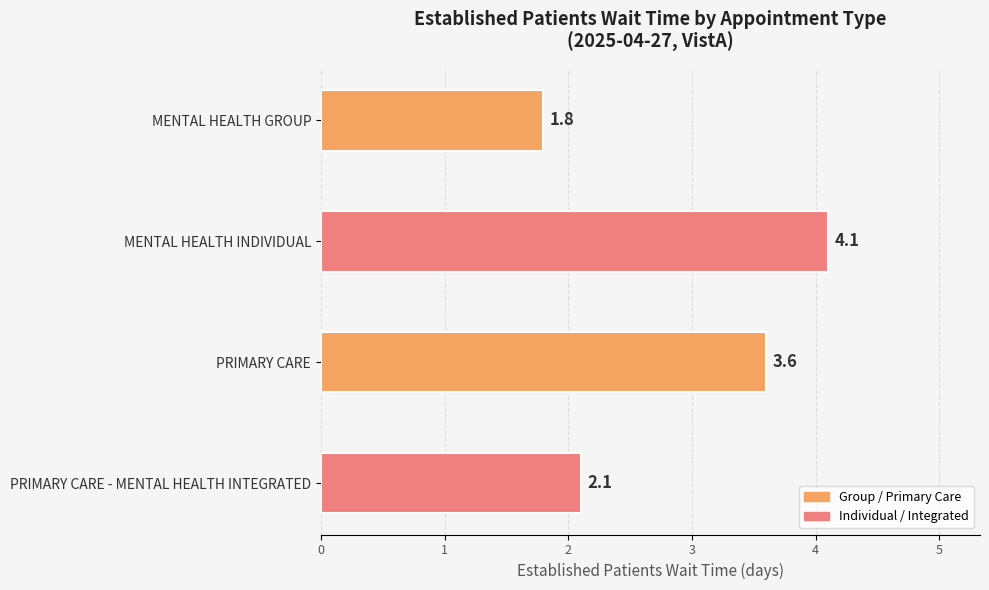

What is the difference between the maximum and minimum values?

2.3